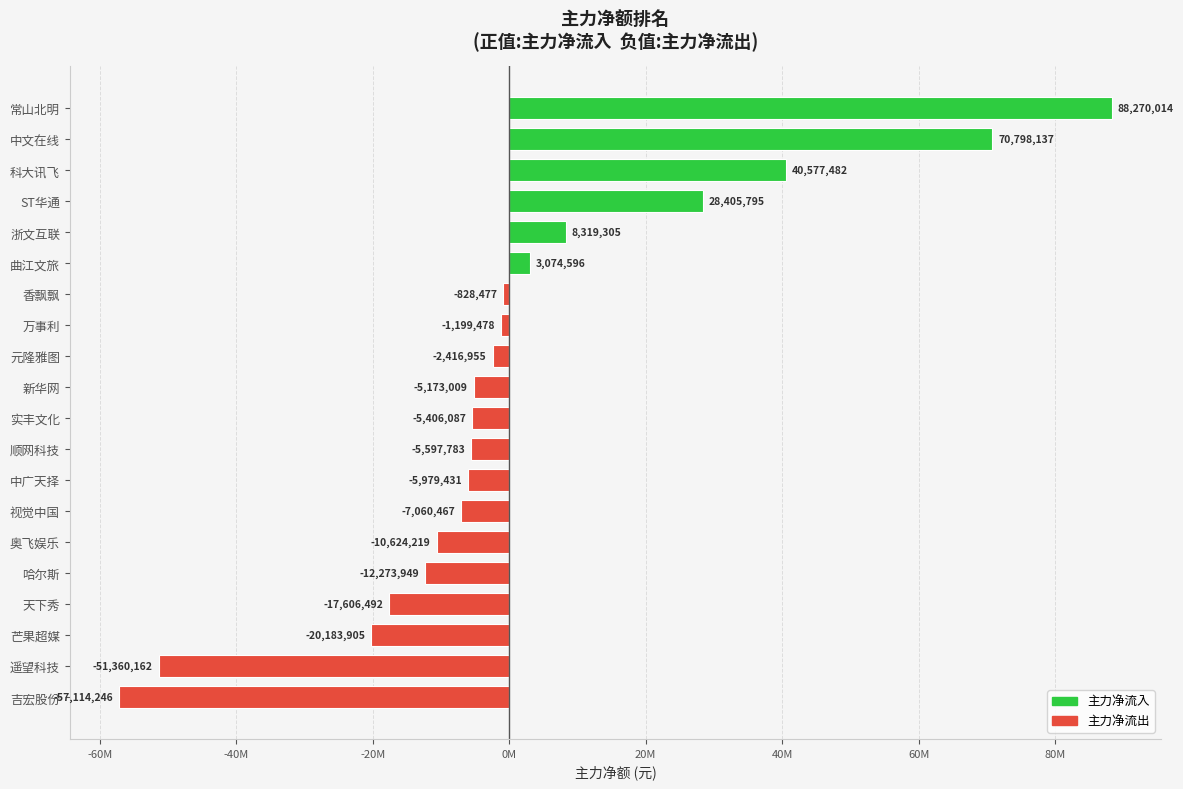

Are the bars horizontal?

Yes